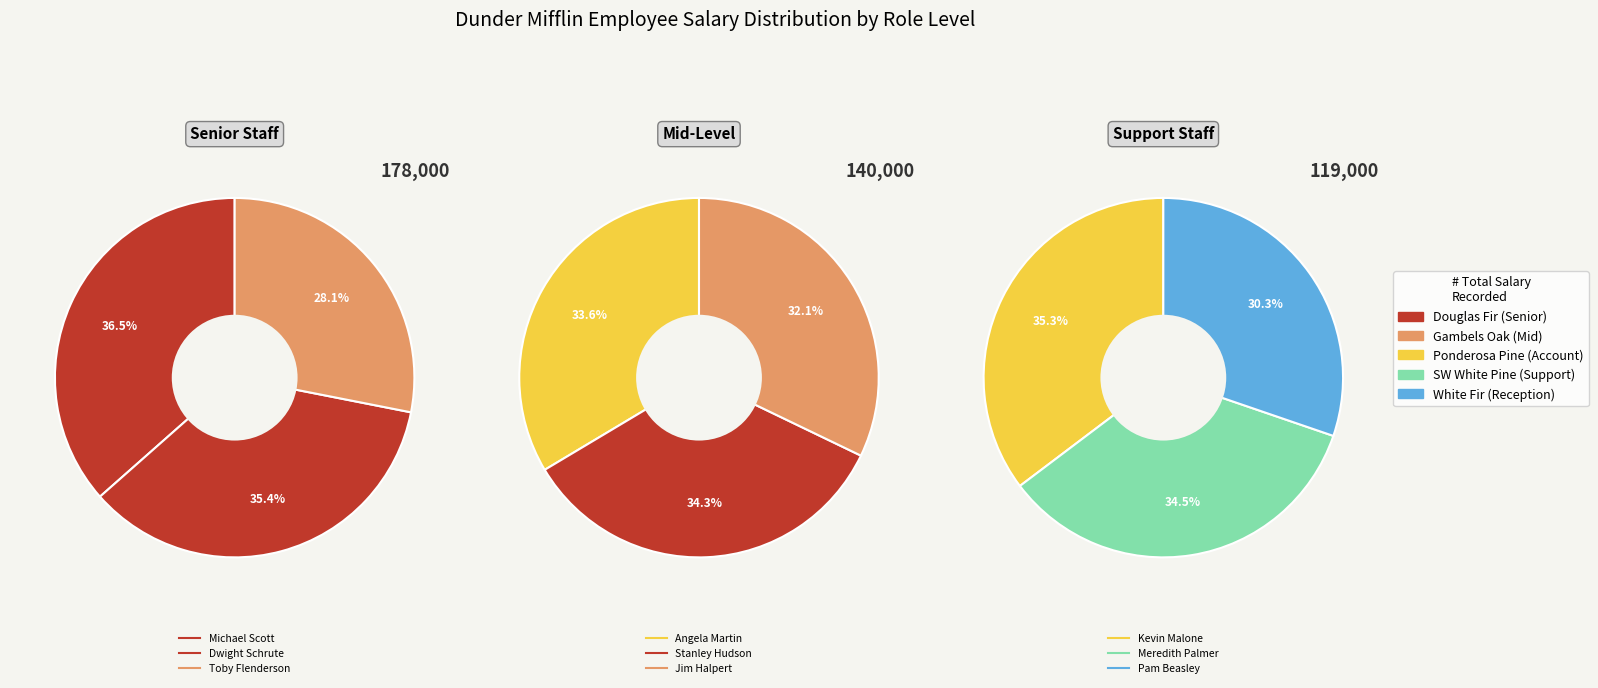

Approximately how many times larger is the value at Michael Scott compared to Pam Beasley?

1.8